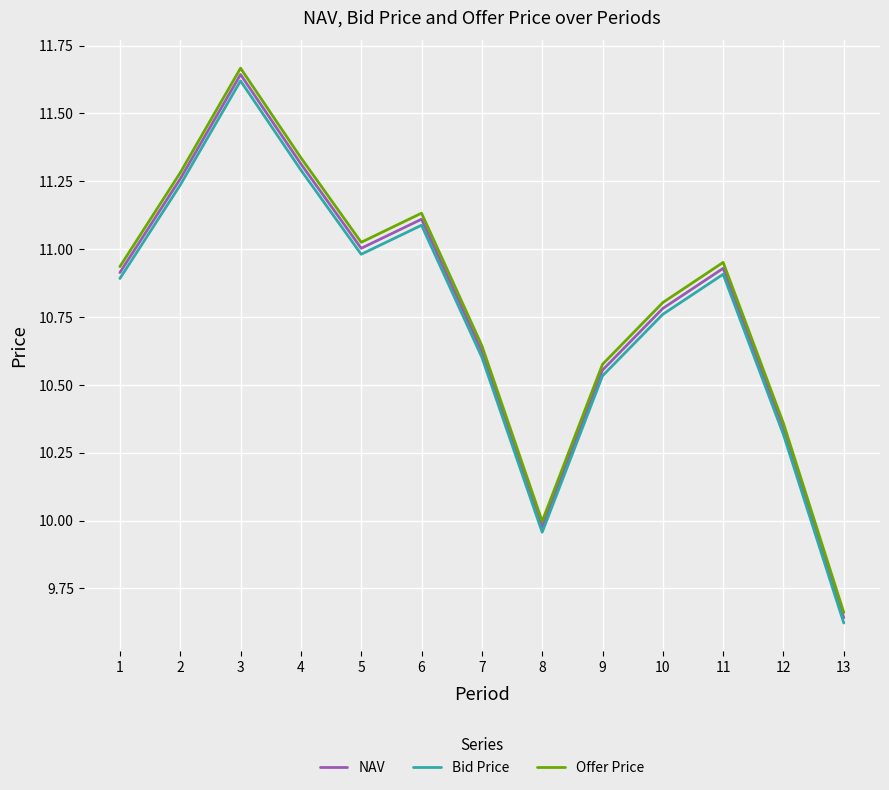

Which category has the highest value in the Offer Price series?

3